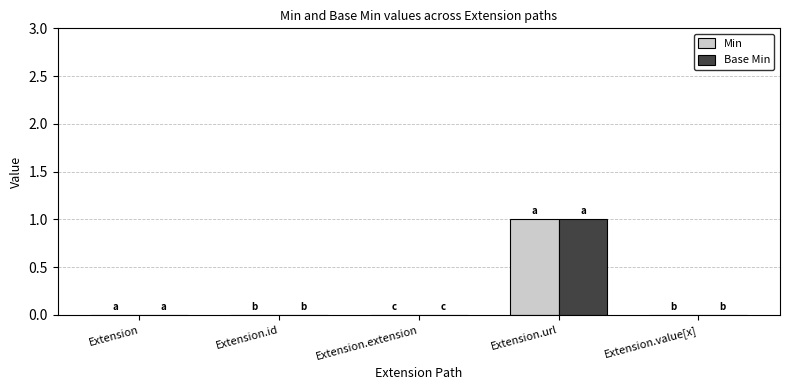

At which category is the sum across all series the highest?

Extension.url